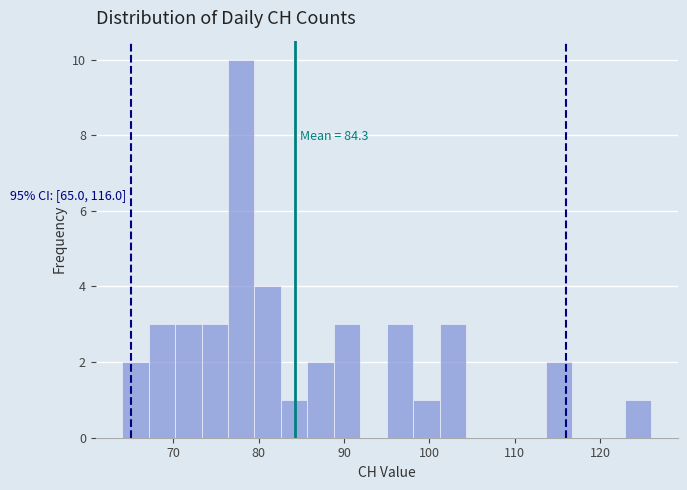

Around what value on the x-axis is the tallest bar? Give the approximate position of its centre, as read against the axis.

78